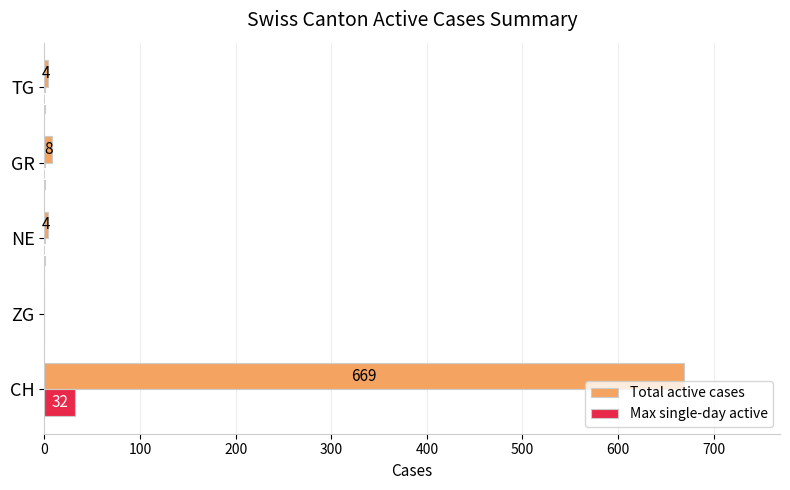

What is the sum of all Total active cases values?

685